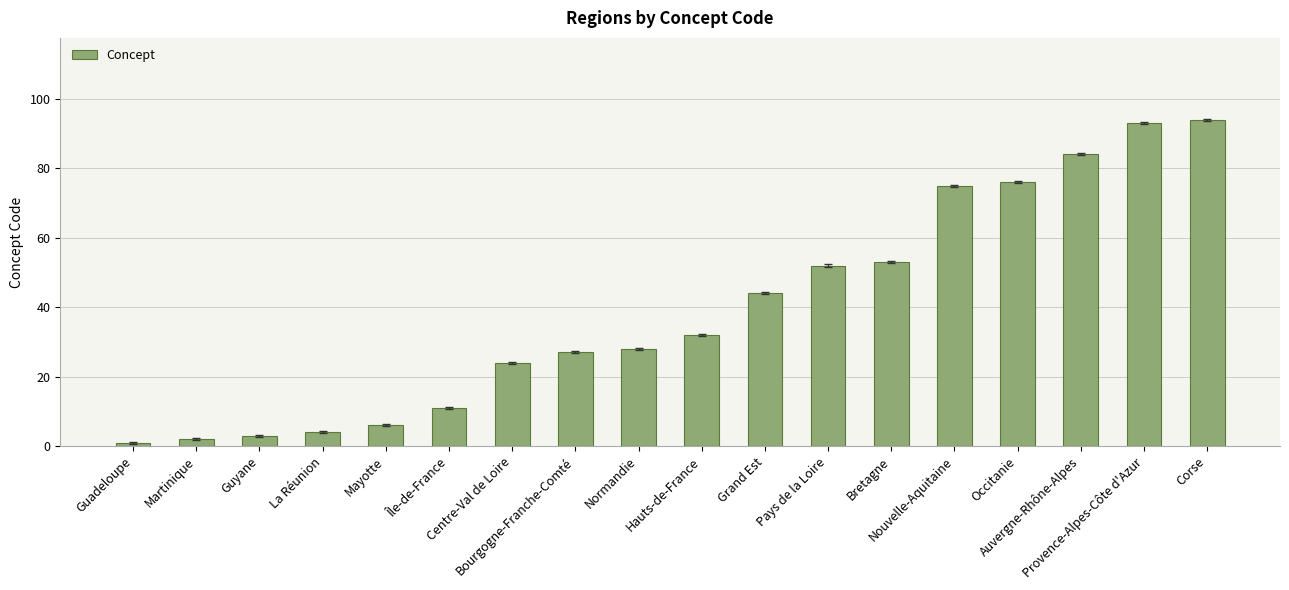

Between Corse and Mayotte, which is larger?

Corse